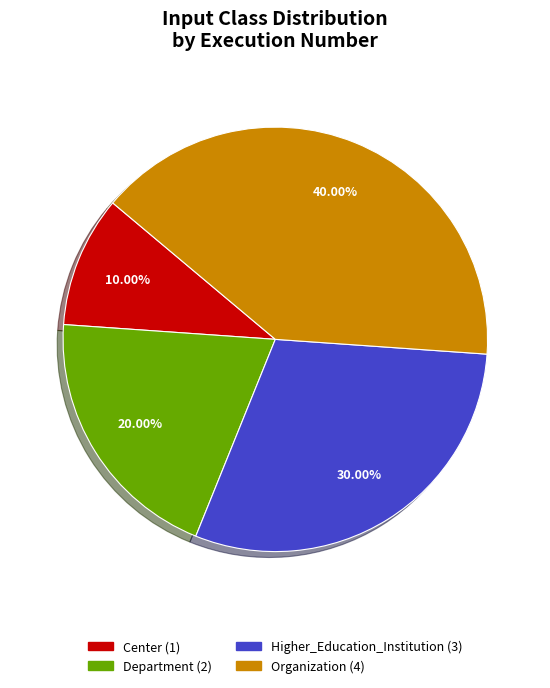

Rank the categories by value from highest to lowest.

Organization, Higher_Education_Institution, Department, Center